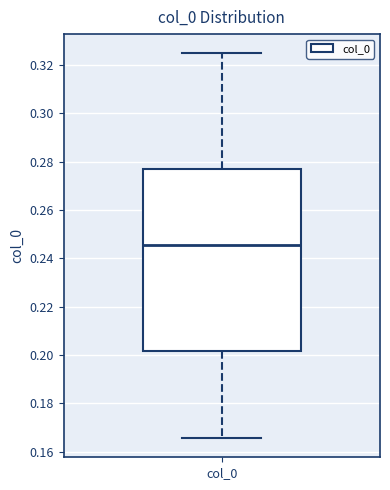

Transcribe this box plot: give where the median line is, the range the box spans, and where the two whiskers end, as read against the y-axis. The values are not printed on the chart, so give them approximately, as read against the axis.

median 0.246, box 0.202 to 0.276, whiskers 0.166 to 0.324